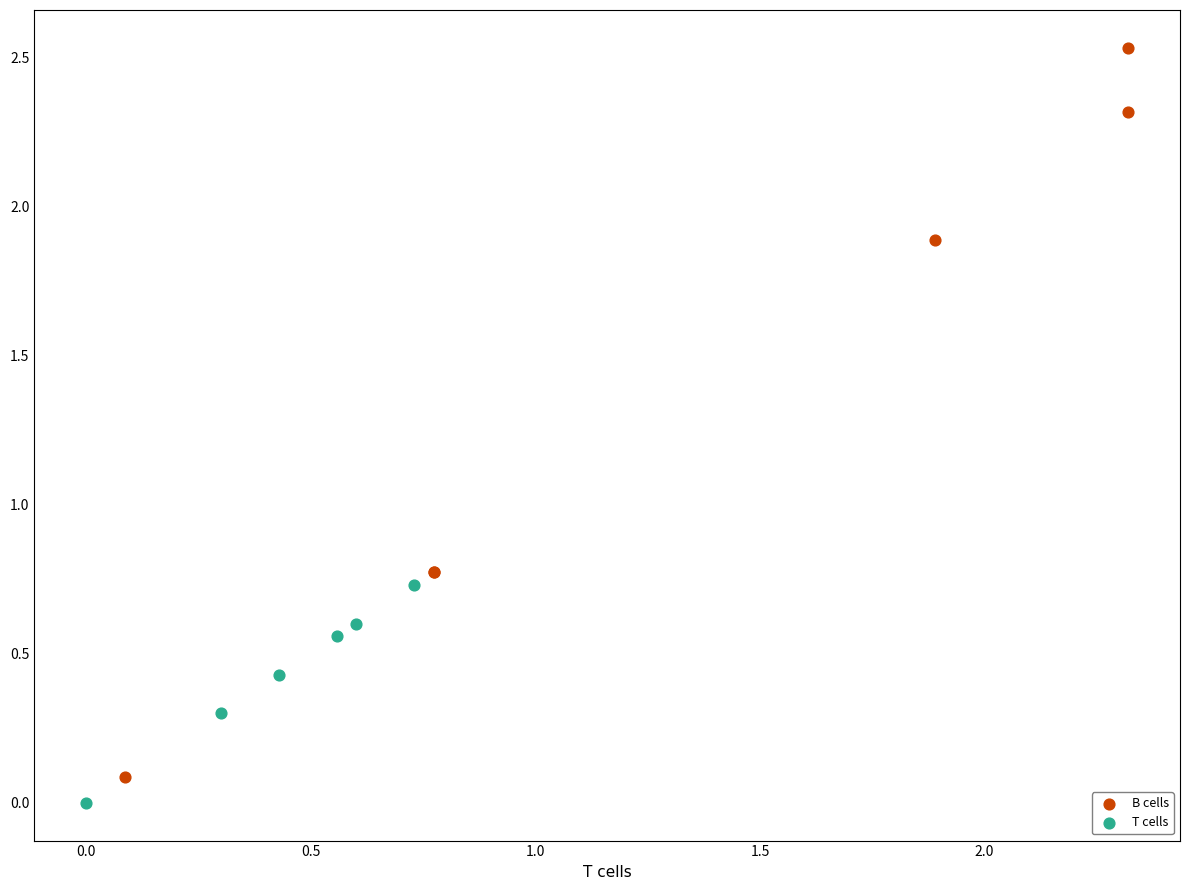

Which series has the largest Y range (max minus min)?

B cells